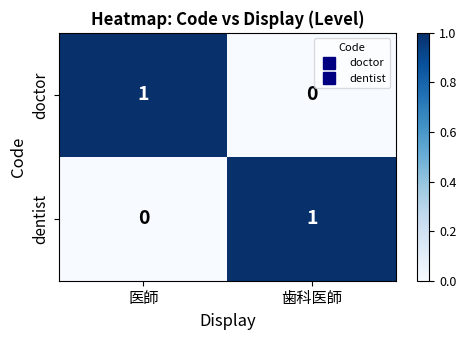

Reading left to right, extract all data points from this chart.

doctor: 医師=1	歯科医師=0
dentist: 医師=0	歯科医師=1